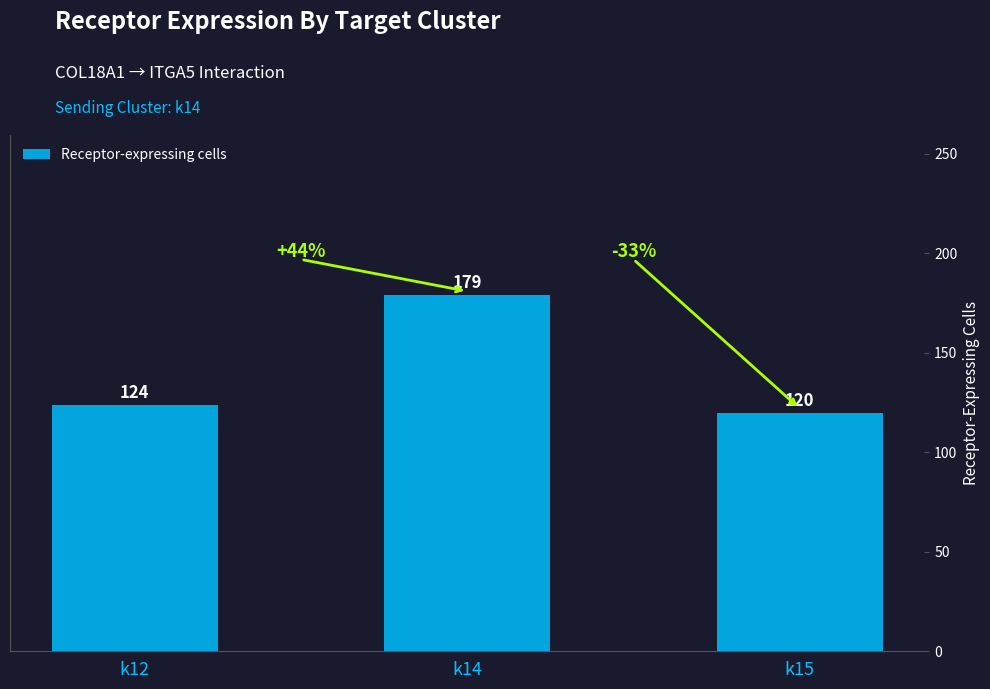

Approximately how many times larger is the value at k14 compared to k12?

1.4